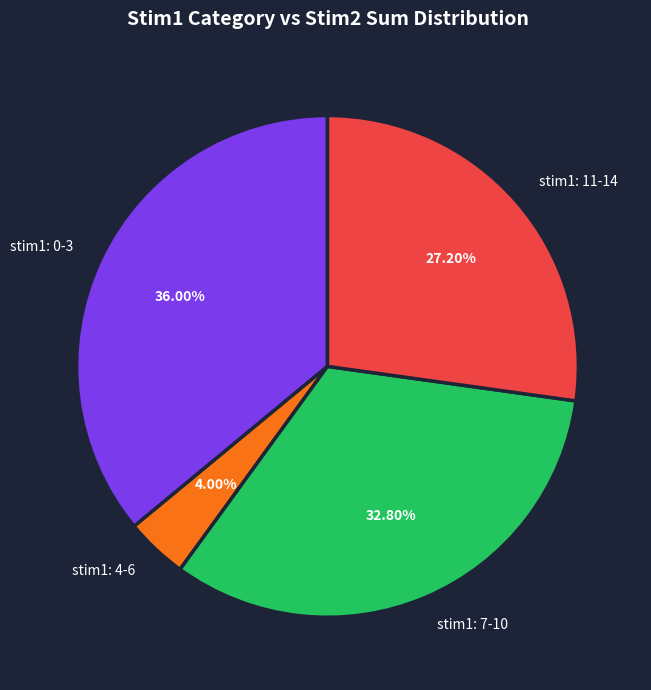

Between stim1: 4-6 and stim1: 11-14, which is larger?

stim1: 11-14